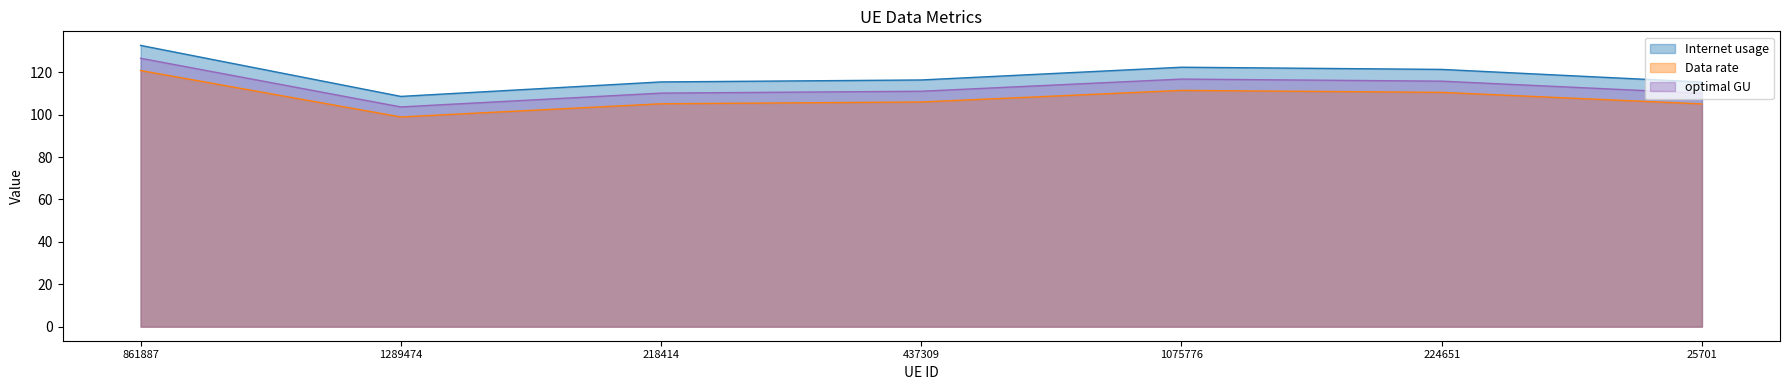

What is the label of the 3rd point from the left?

218414